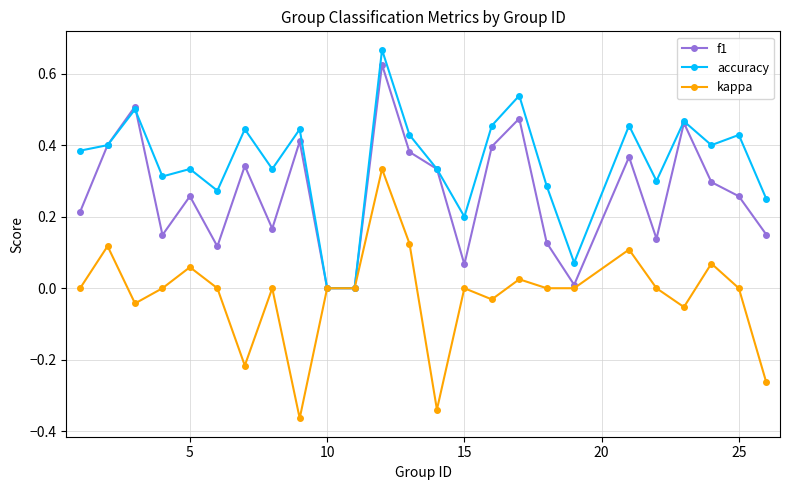

Which series has the largest total across all categories?

accuracy